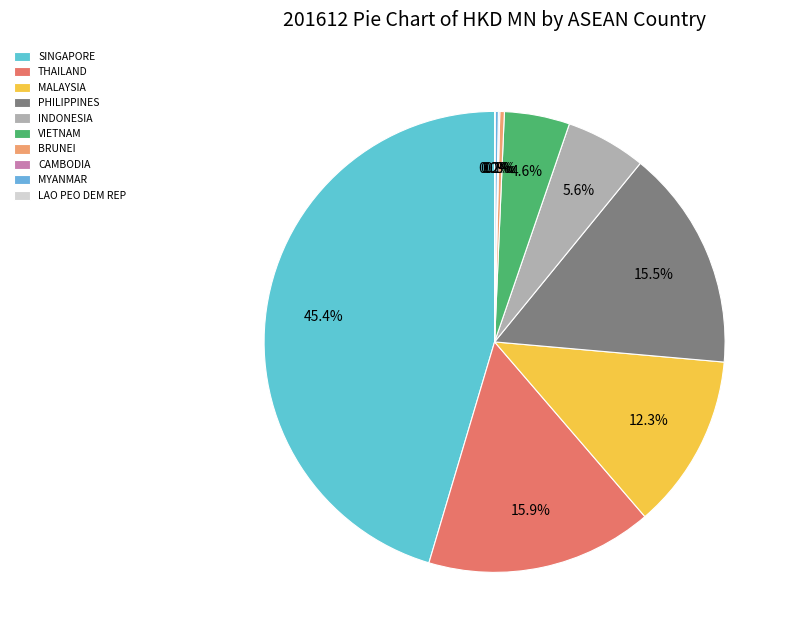

Rank the categories by value from lowest to highest.

LAO PEO DEM REP, CAMBODIA, MYANMAR, BRUNEI, VIETNAM, INDONESIA, MALAYSIA, PHILIPPINES, THAILAND, SINGAPORE